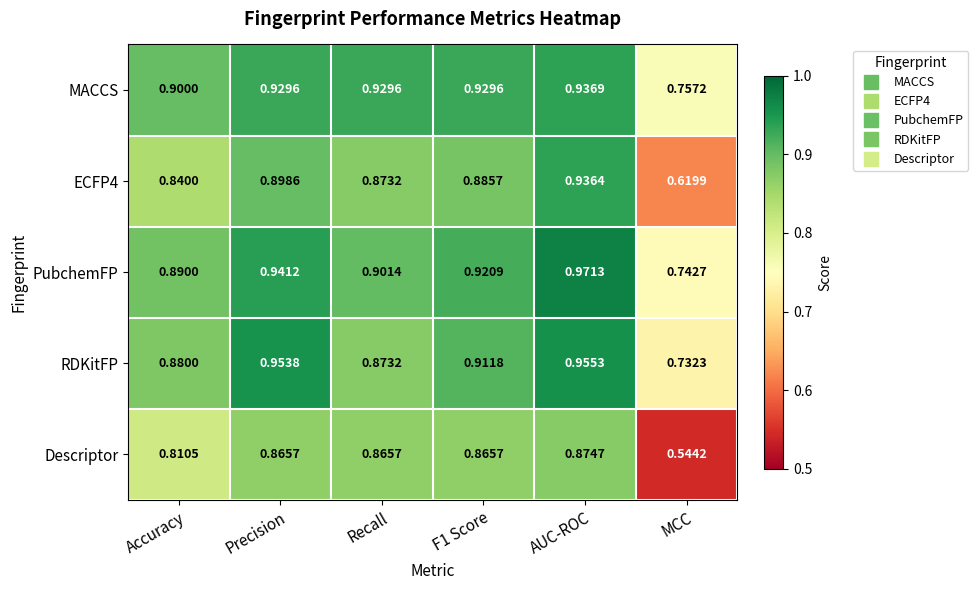

Which series has the largest total across all categories?

MACCS